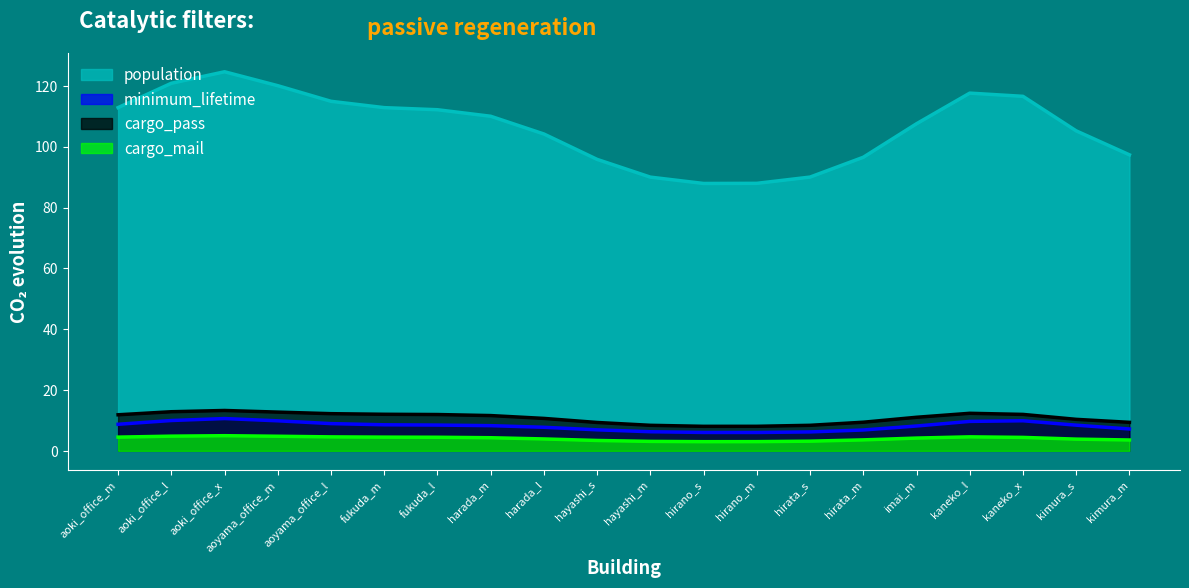

Is the value of cargo_mail at hirano_s greater than the value of minimum_lifetime at aoki_office_m?

No